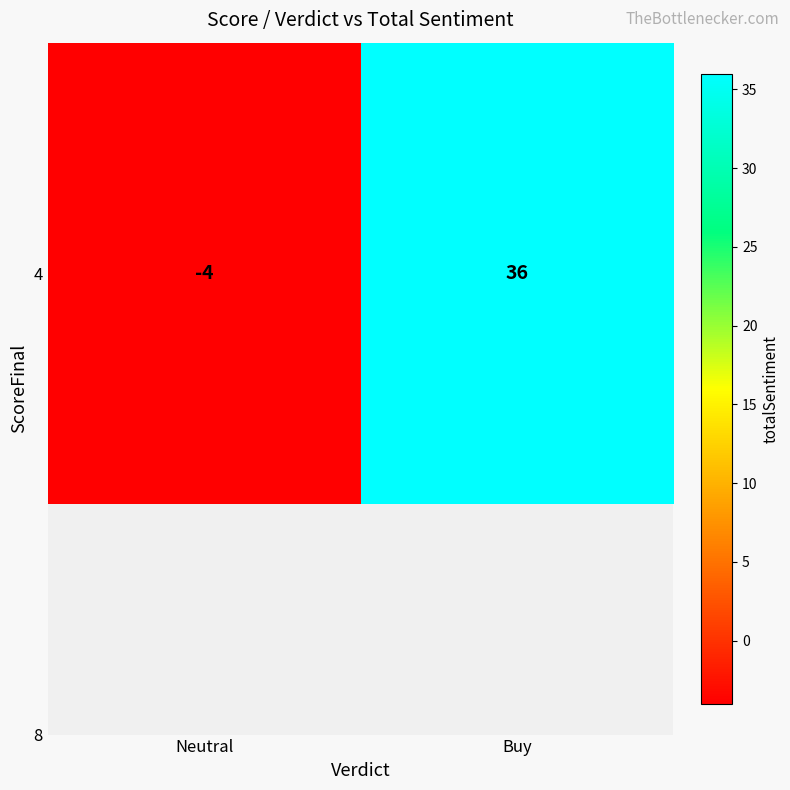

List the labels in order of value, largest first.

Buy, Neutral